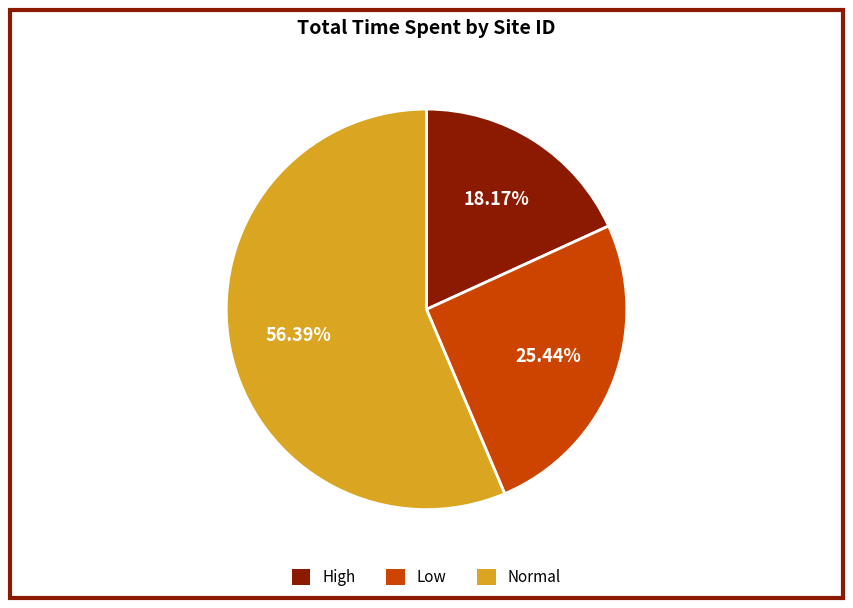

Is the sum of Low and High greater than half?

No